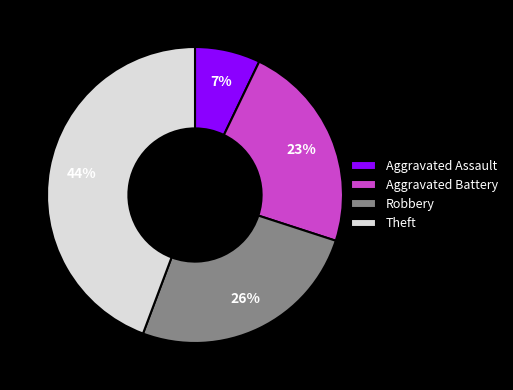

Is there a majority slice in this chart?

No